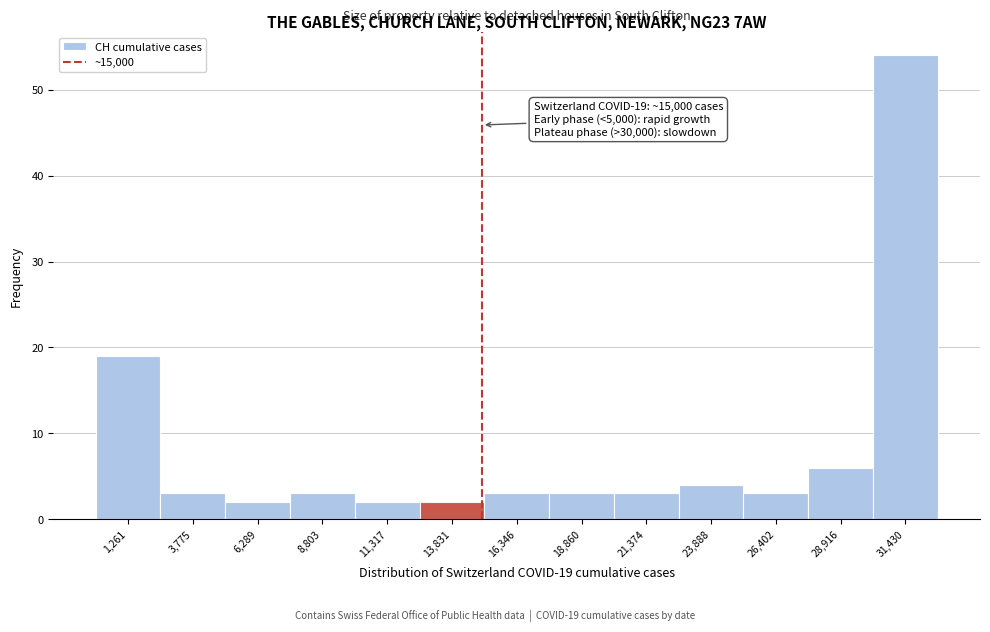

Over which range of the x-axis is the bar tallest?

30000 to 32500